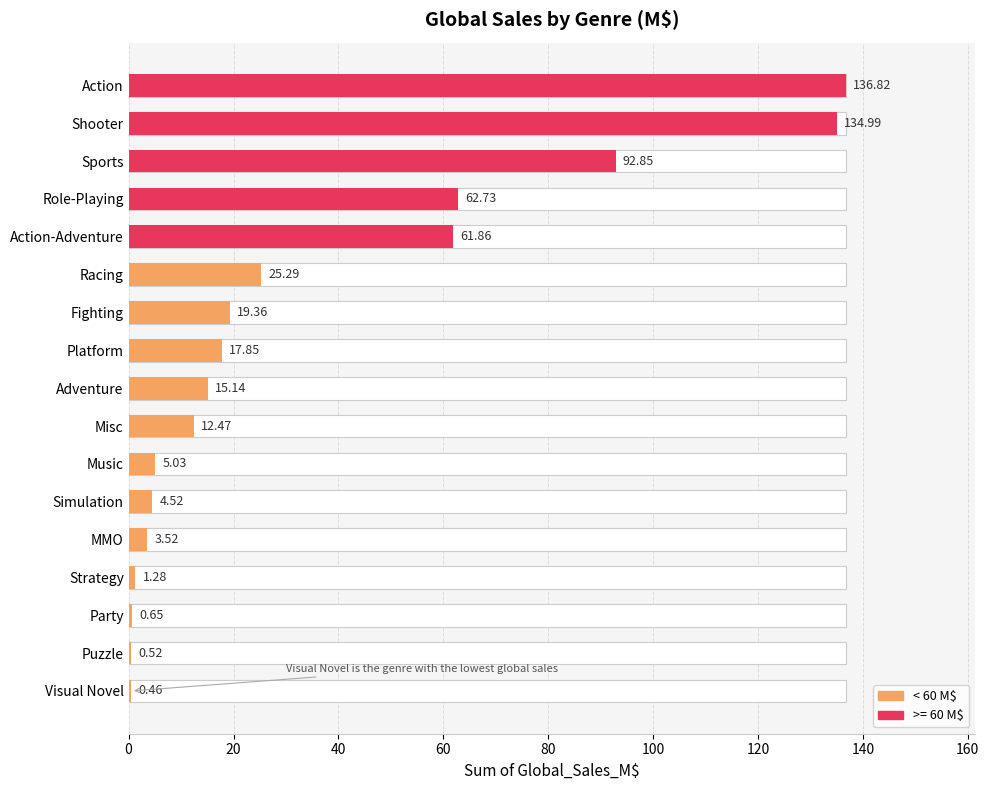

Reading left to right, what are all the values shown in this chart?

0.5	0.5	0.7	1.3	3.5	4.5	5.0	12.5	15.1	17.9	19.4	25.3	61.9	62.7	92.8	135.0	136.8